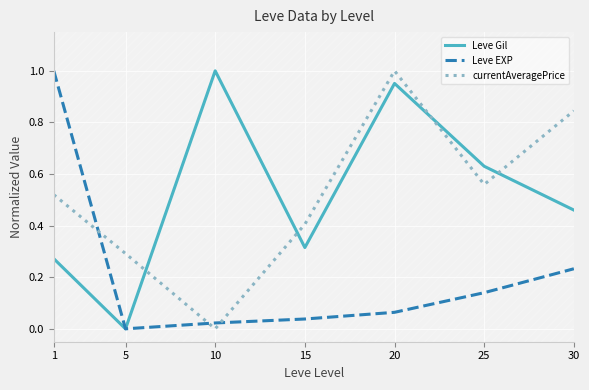

The value of Leve EXP at 1 is 1.0. True or false?

True